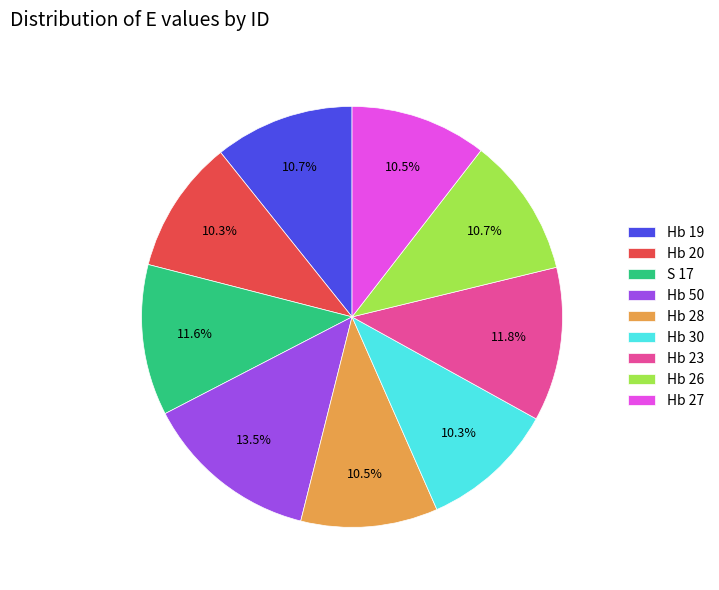

What portion of the pie excludes Hb 27?

89.5%